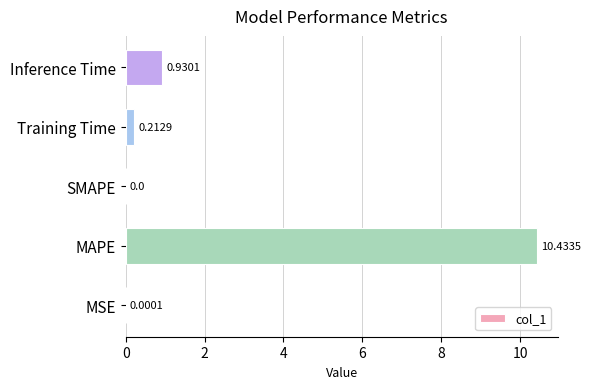

What is the change in value from MAPE to SMAPE?

-10.4